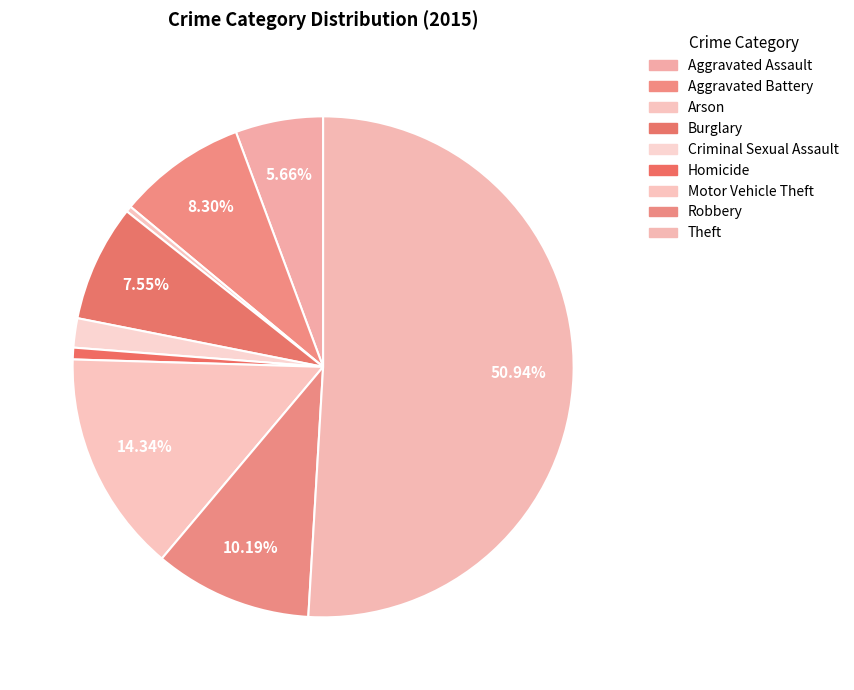

Which category has the biggest portion of the pie?

Theft